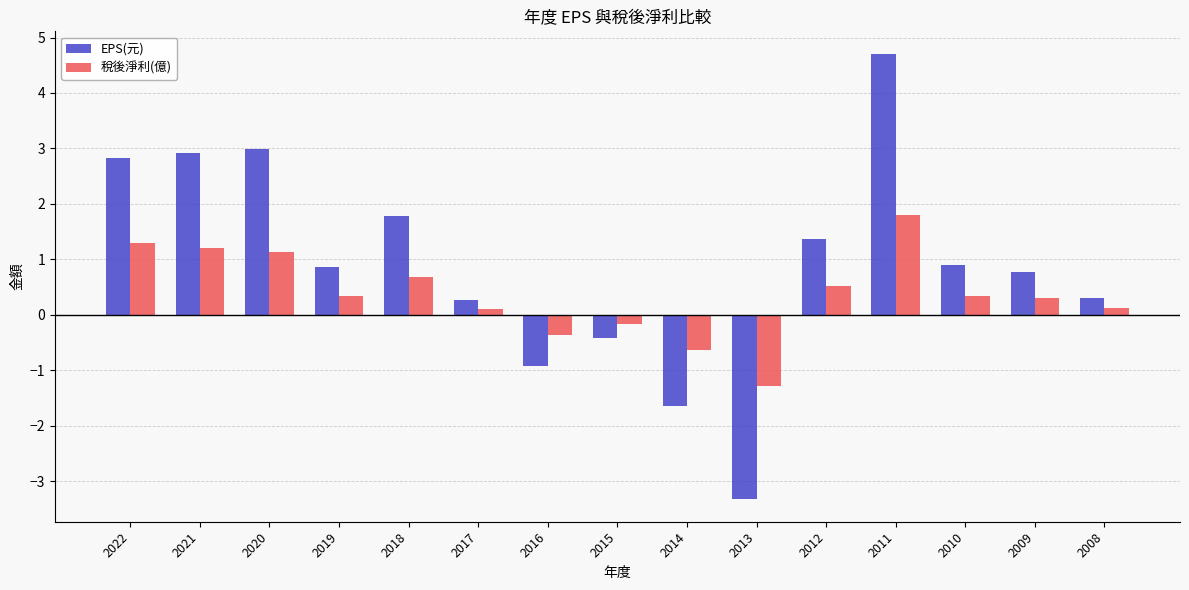

At which label does EPS(元) reach its minimum?

2013